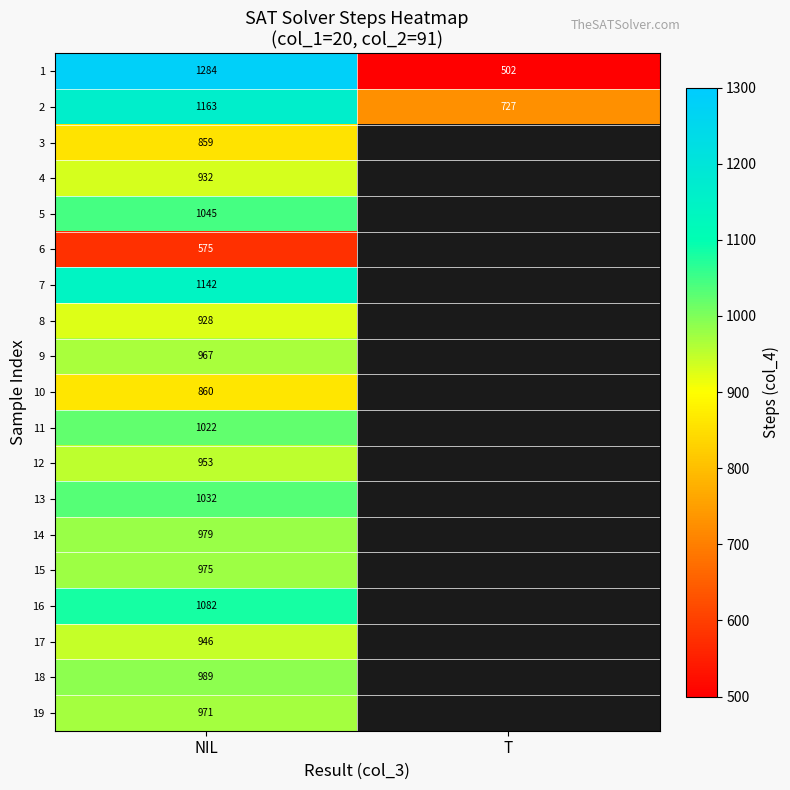

List the labels in order of 1 value, smallest first.

T, NIL